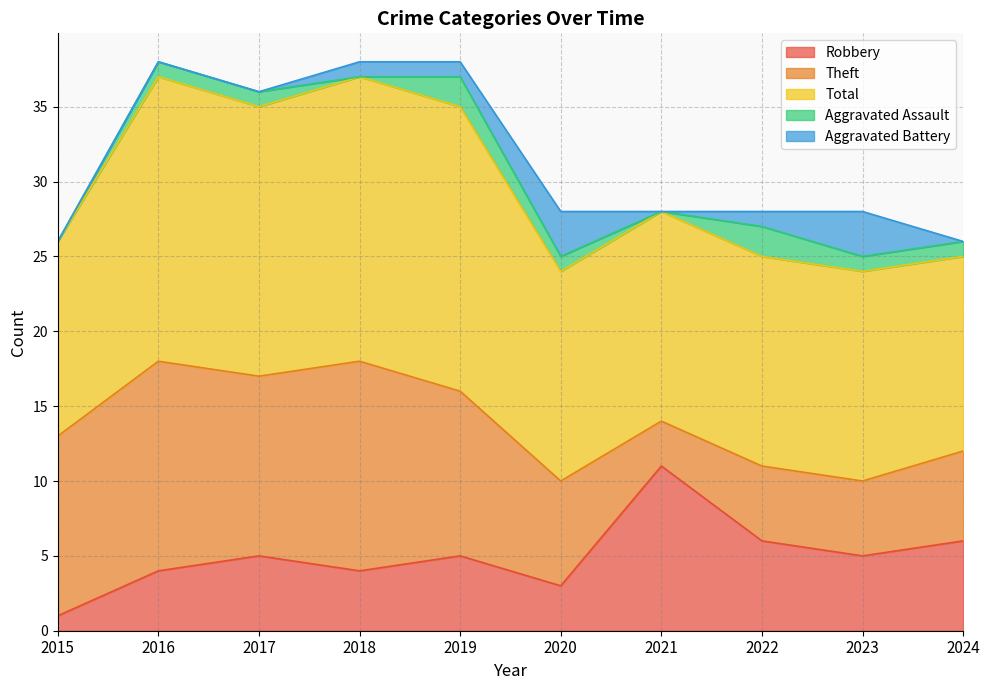

What is the value of the Theft point at the 2nd from the left?

14